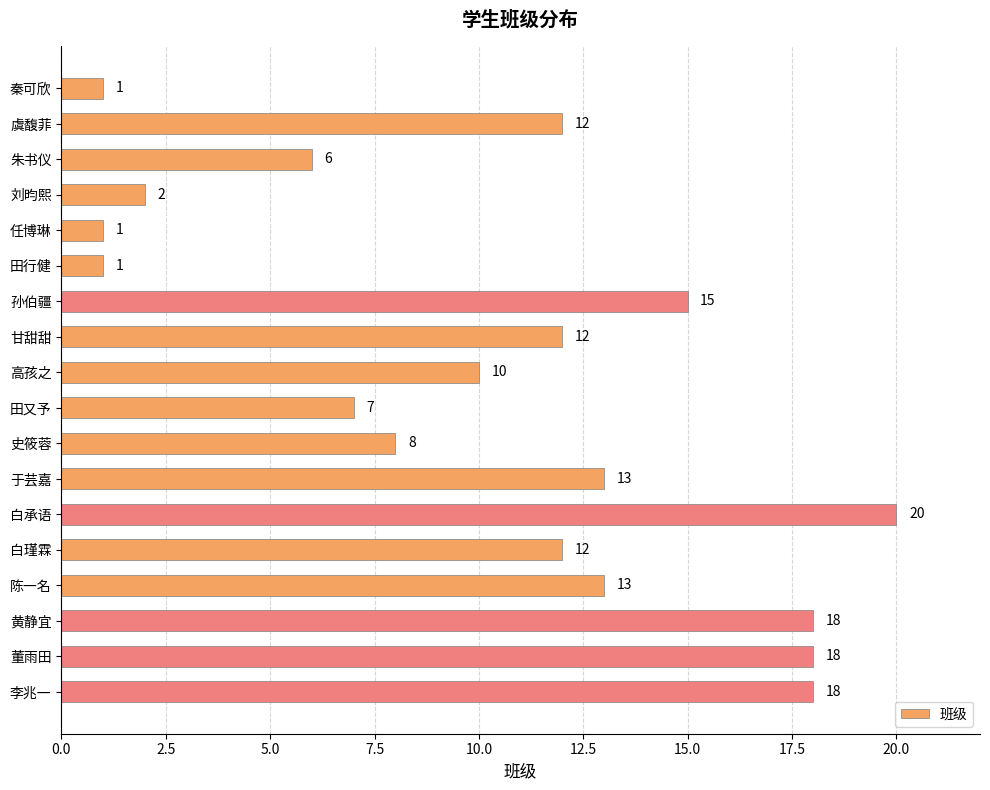

The chart shows a value of 3 at 刘昀熙. True or false?

False